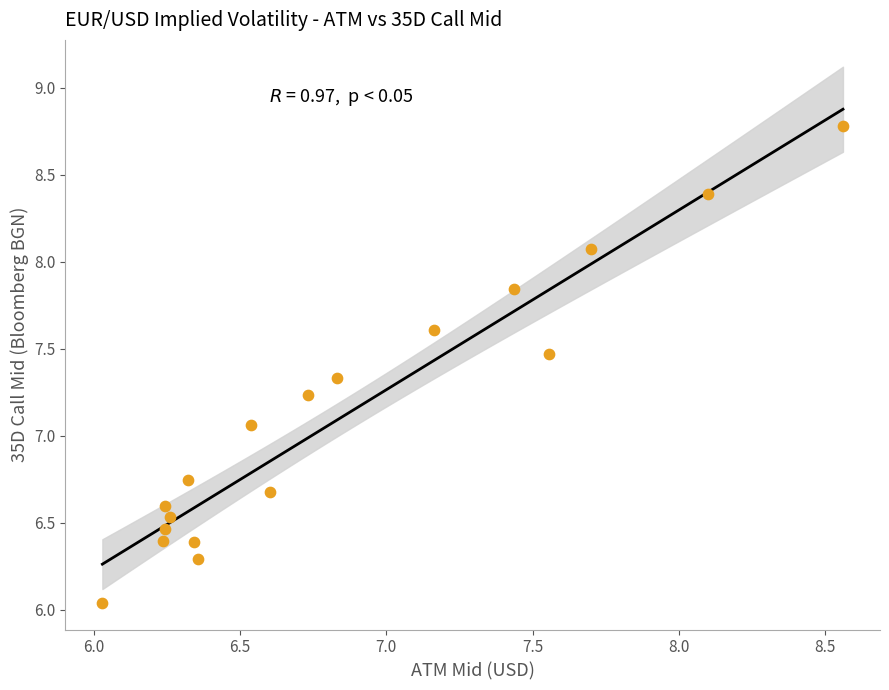

What is the range of Y values (max minus min)?

2.7